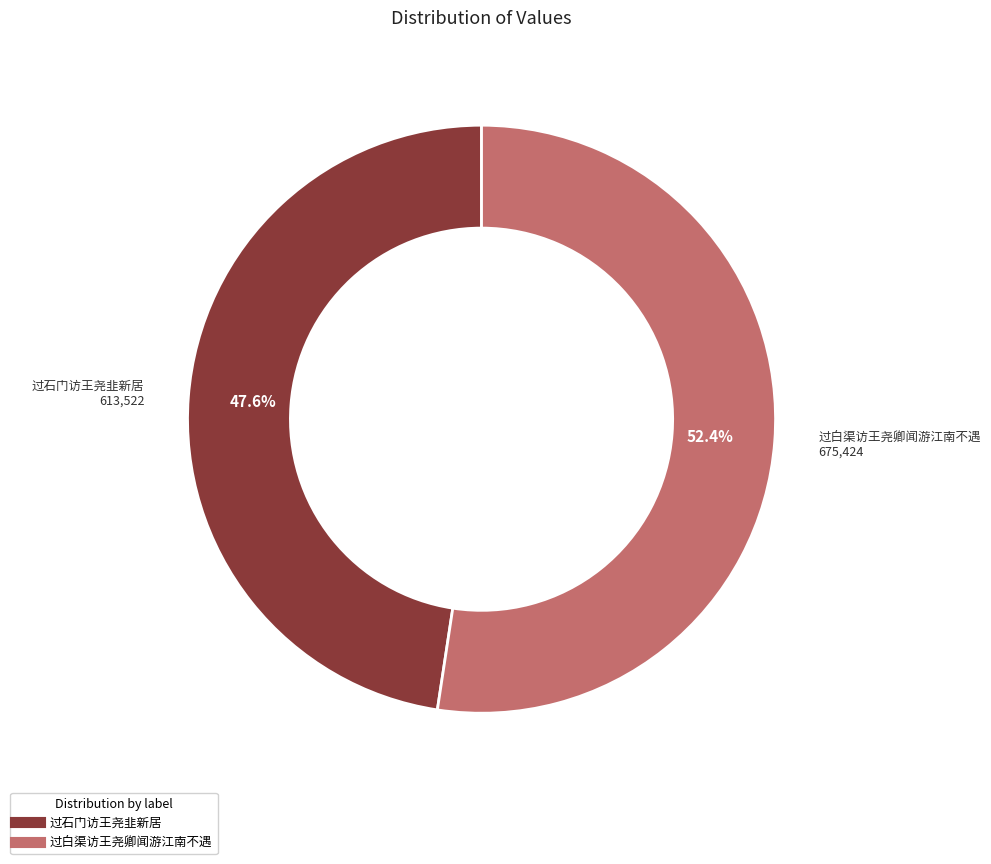

How many slices are in this pie chart?

2